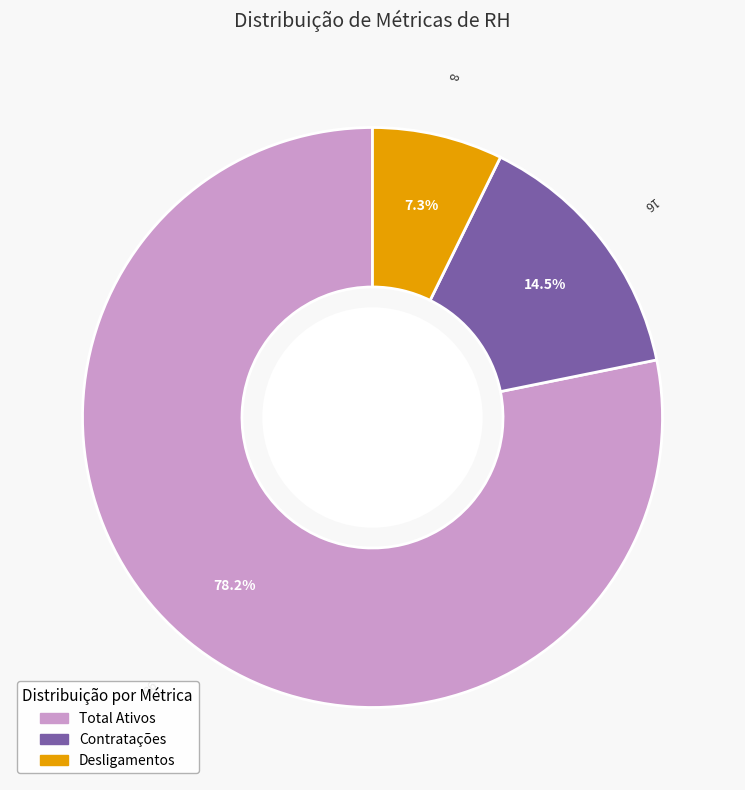

How many segments does this pie chart have?

3